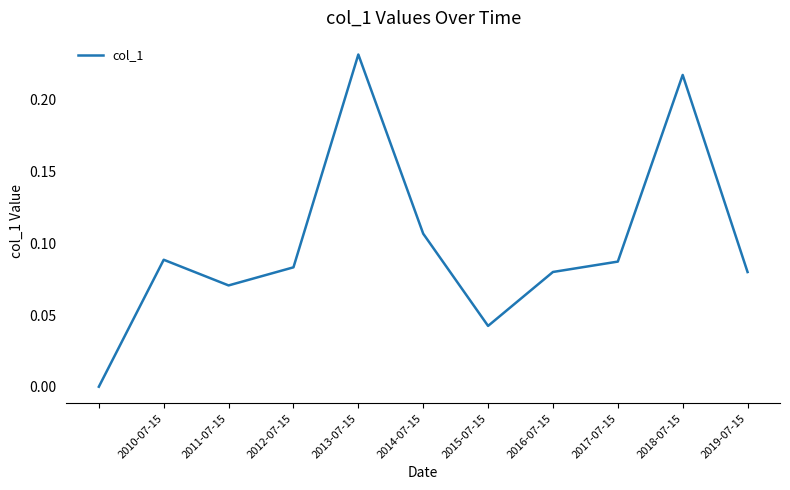

Count the number of data series in this chart.

1